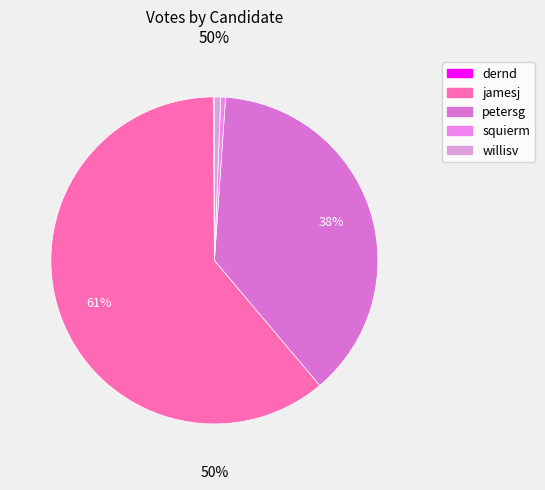

To the nearest percent, what portion does petersg represent?

38%